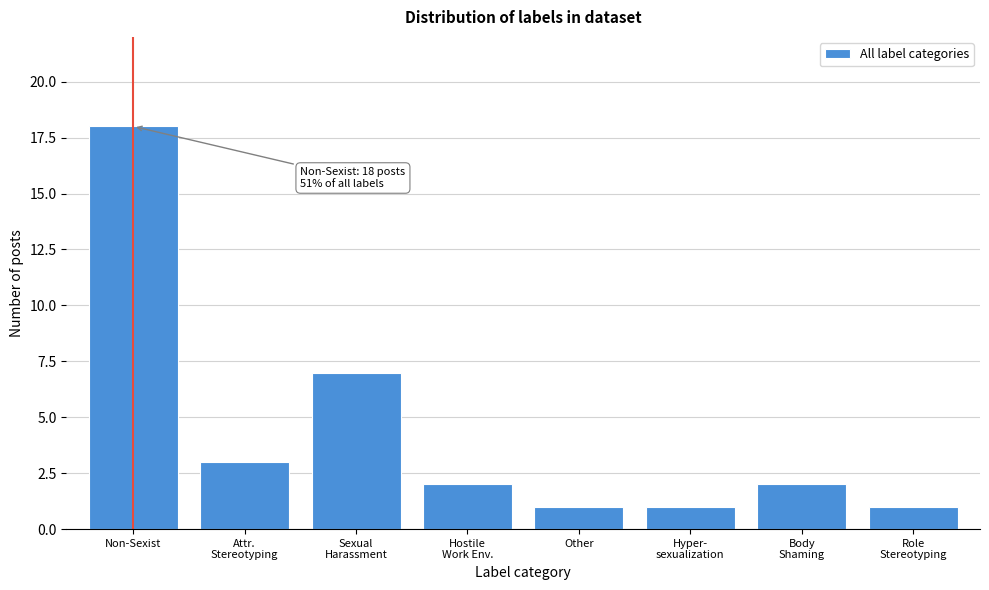

Reading left to right, list all the values displayed in this chart.

18	3	7	2	1	1	2	1